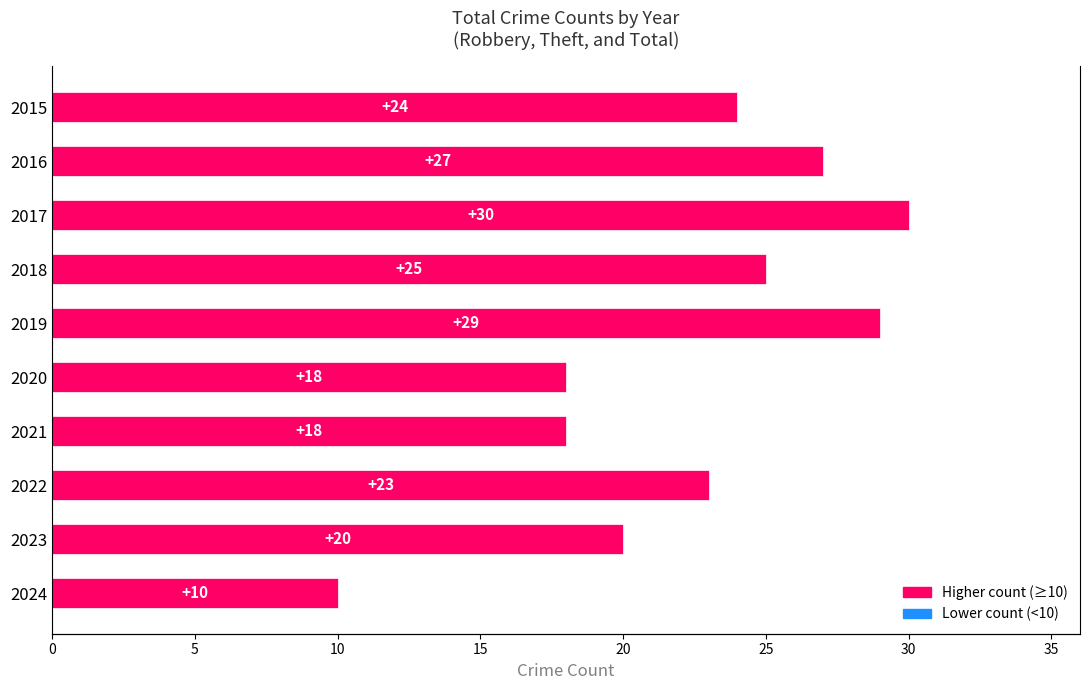

What is the greatest value displayed?

30